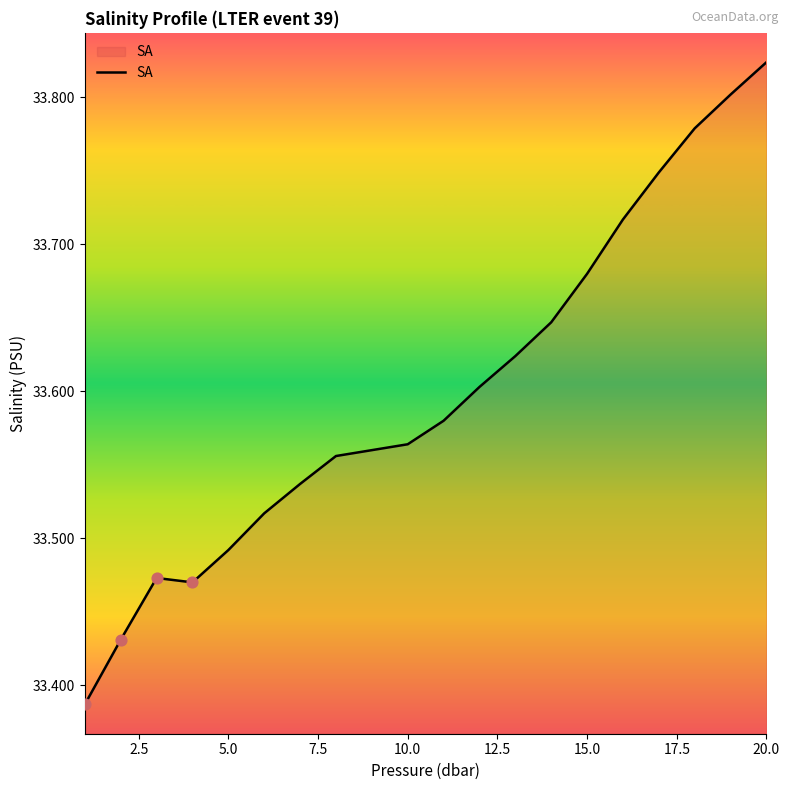

What is the difference between the maximum and minimum values?

0.4